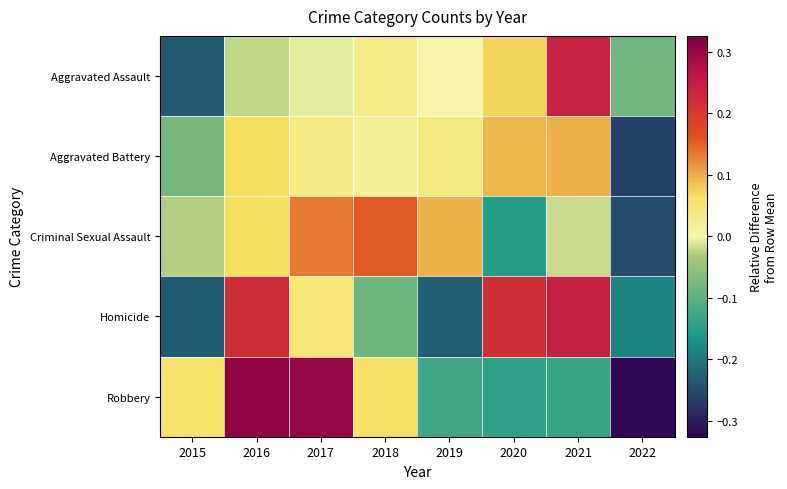

Count the number of categories in the chart.

8